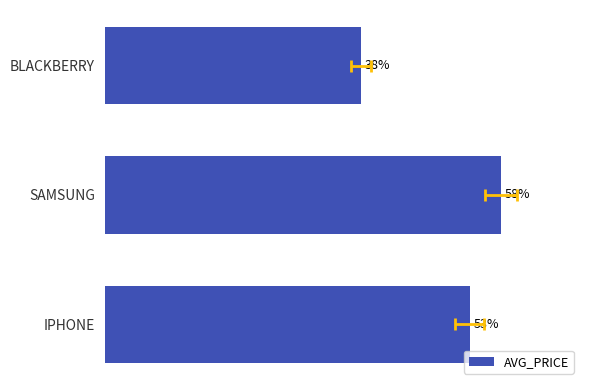

What is the change in value from IPHONE to SAMSUNG?

+133.3